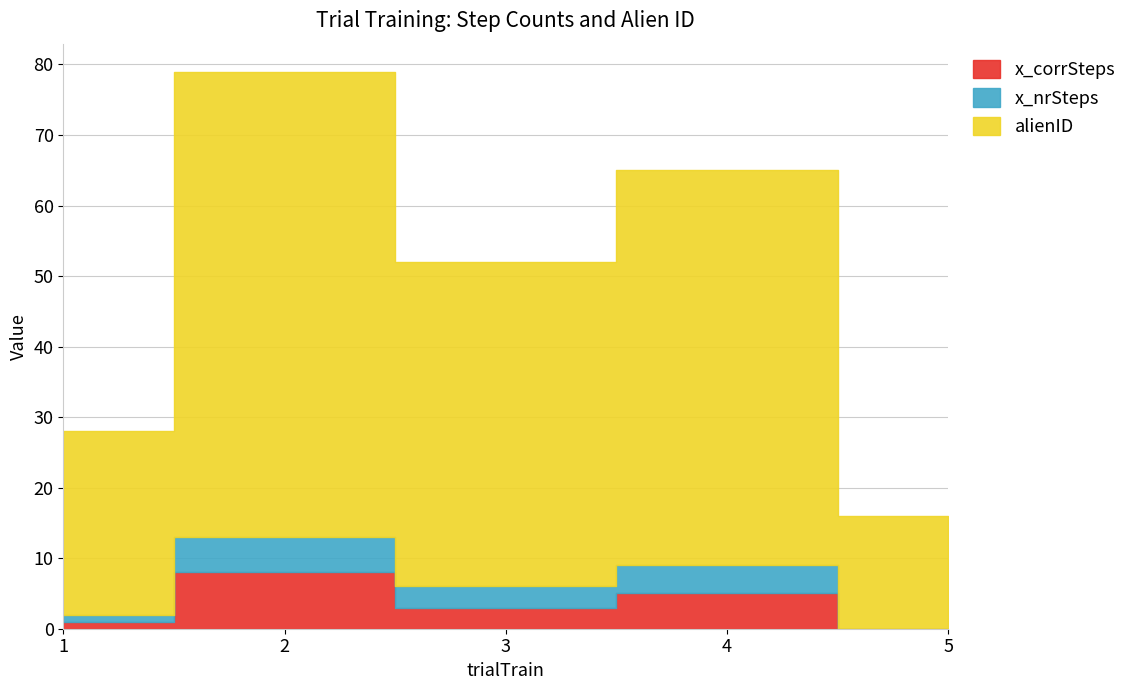

Is it true that x_corrSteps equals 5 at 4?

True